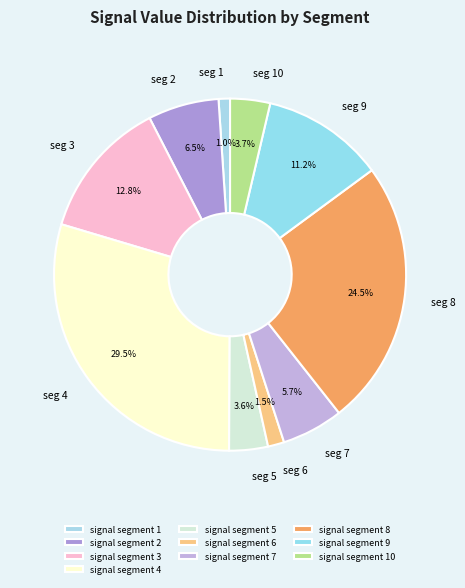

What percentage is the signal segment 10 slice, to the nearest percent?

4%